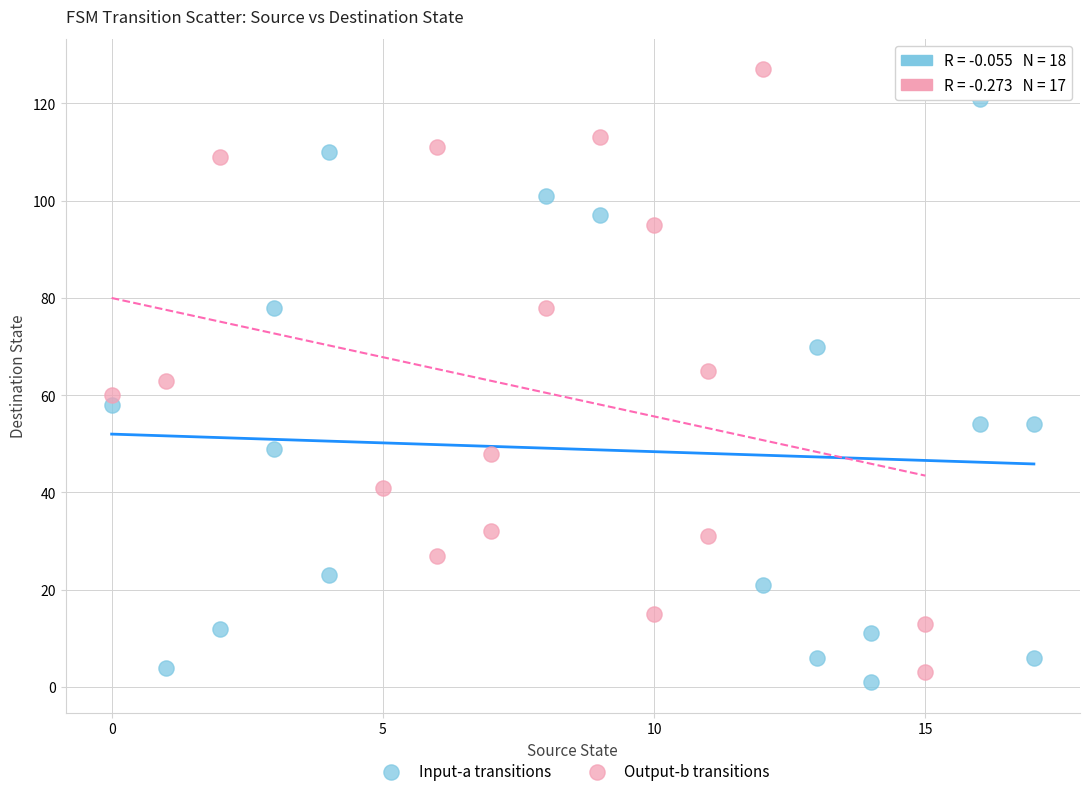

Which series contains the highest Y value?

Output-b transitions